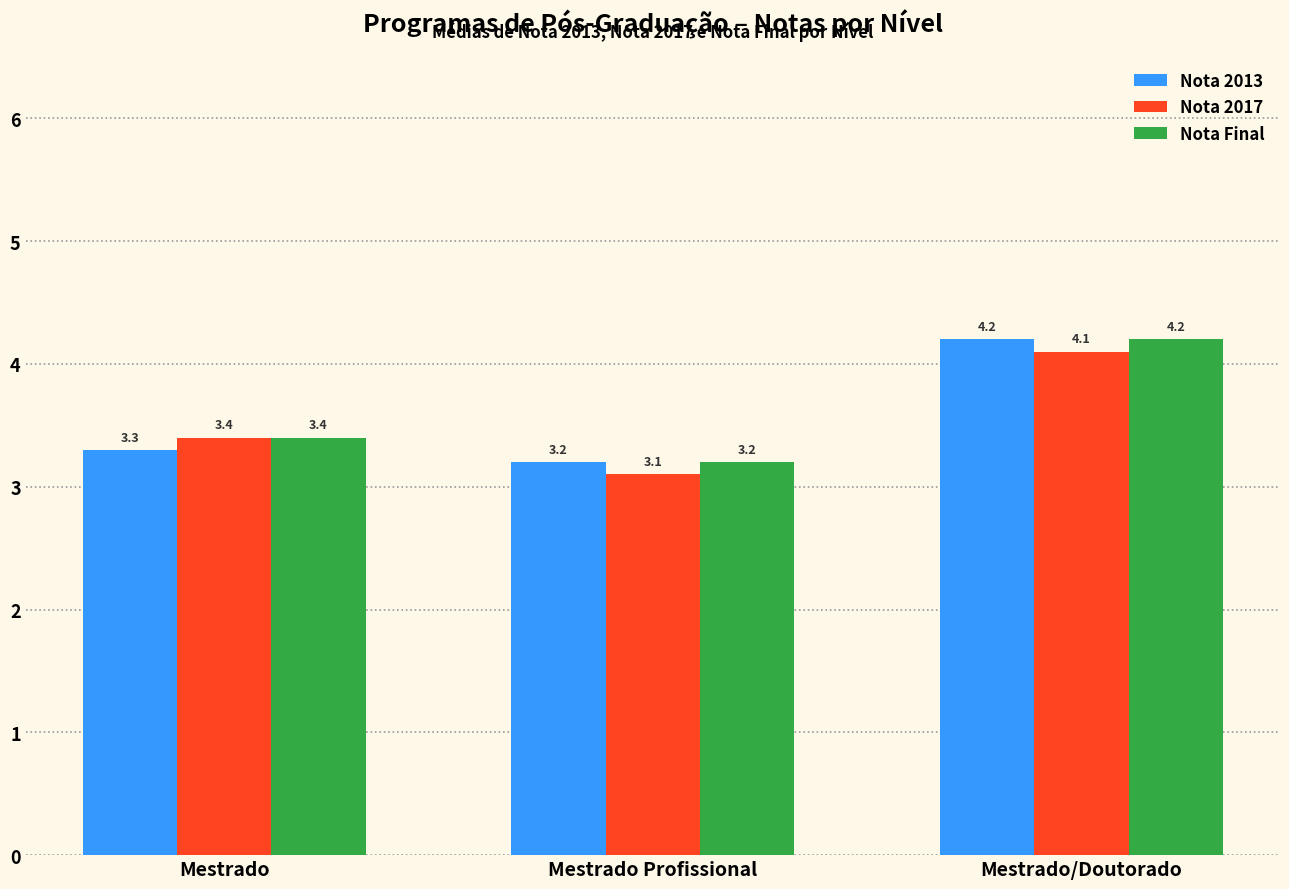

At which category is the sum across all series the highest?

Mestrado/Doutorado